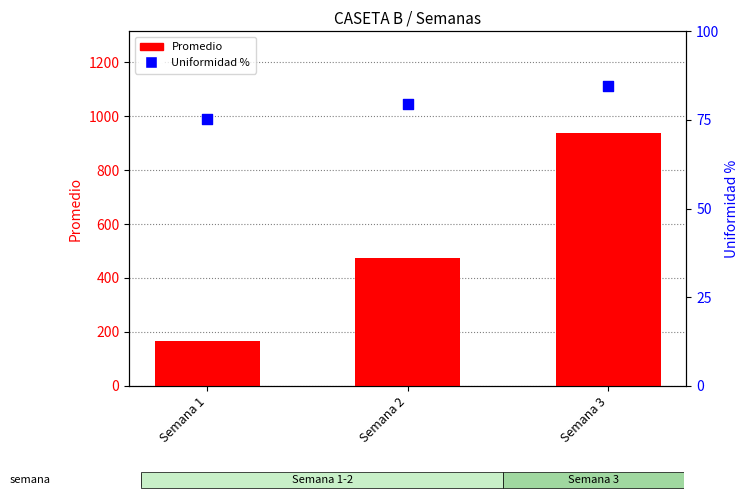

What are all the series names shown in the legend?

Promedio, Uniformidad %